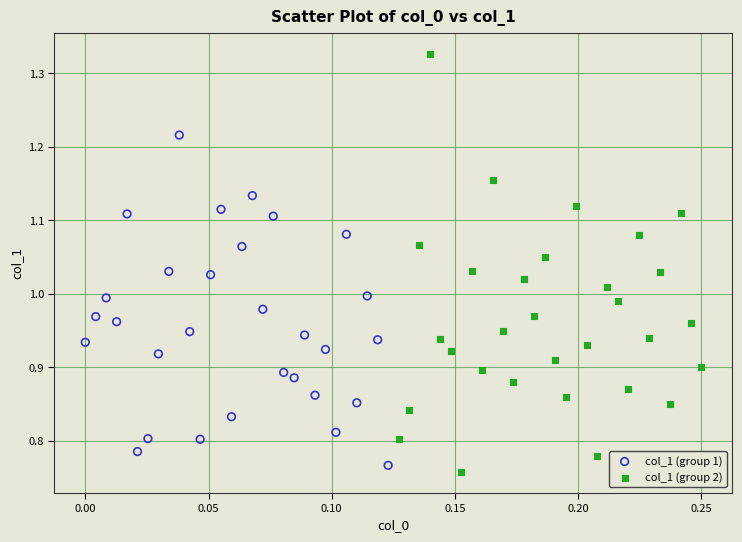

Which series has the widest spread of Y values?

col_1 (group 2)